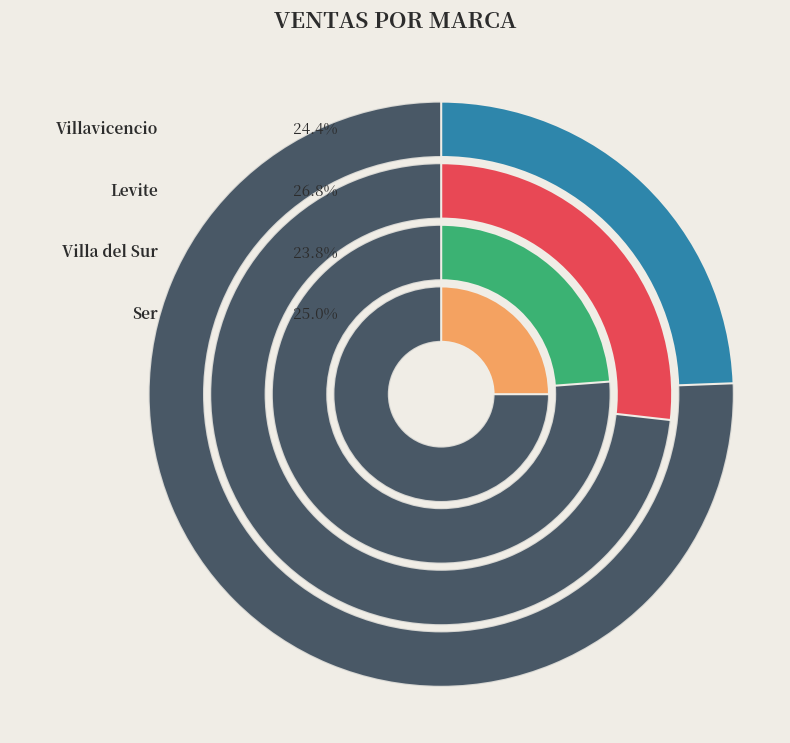

Rank the categories by value from highest to lowest.

Levite, Ser, Villavicencio, Villa del Sur